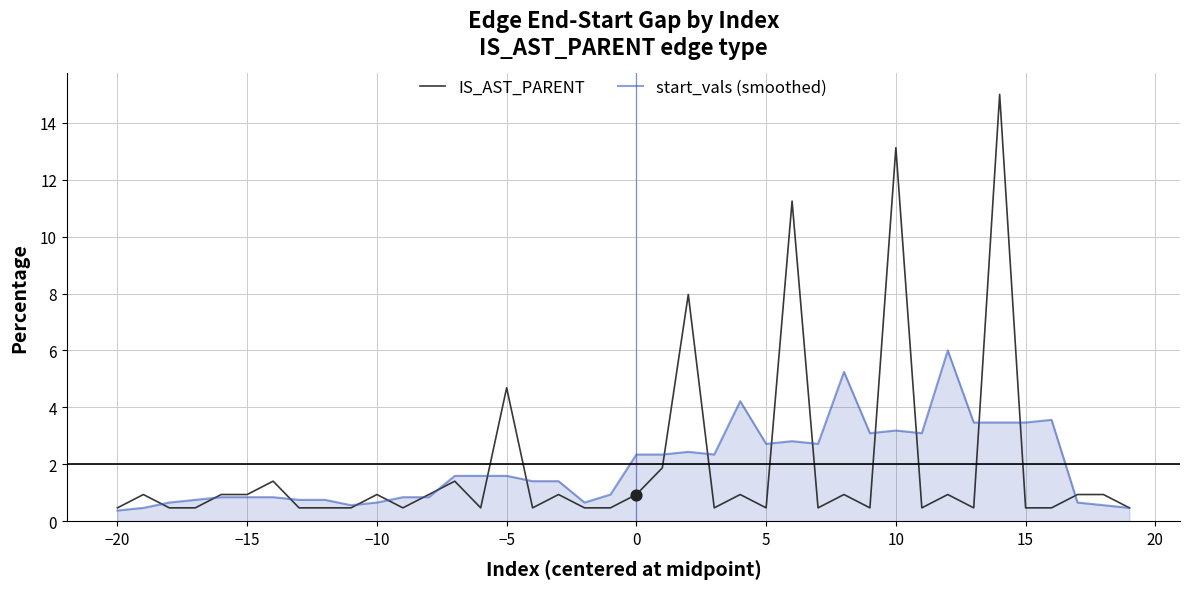

Which series has the largest range (max minus min)?

IS_AST_PARENT